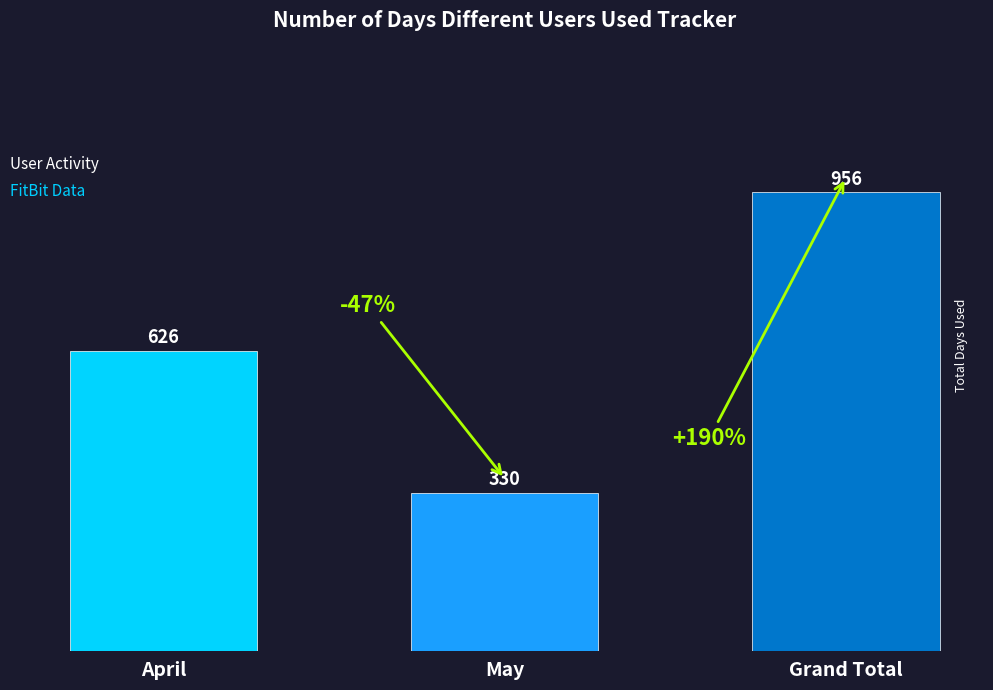

What is the sum of all values?

1912